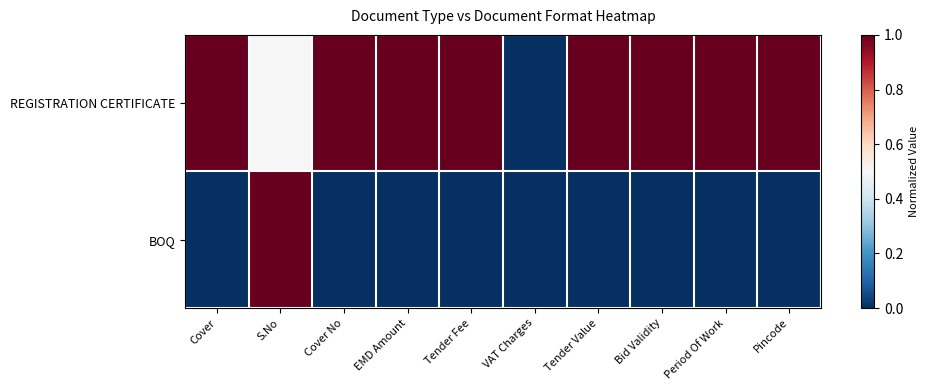

Which series has the largest total across all categories?

REGISTRATION CERTIFICATE